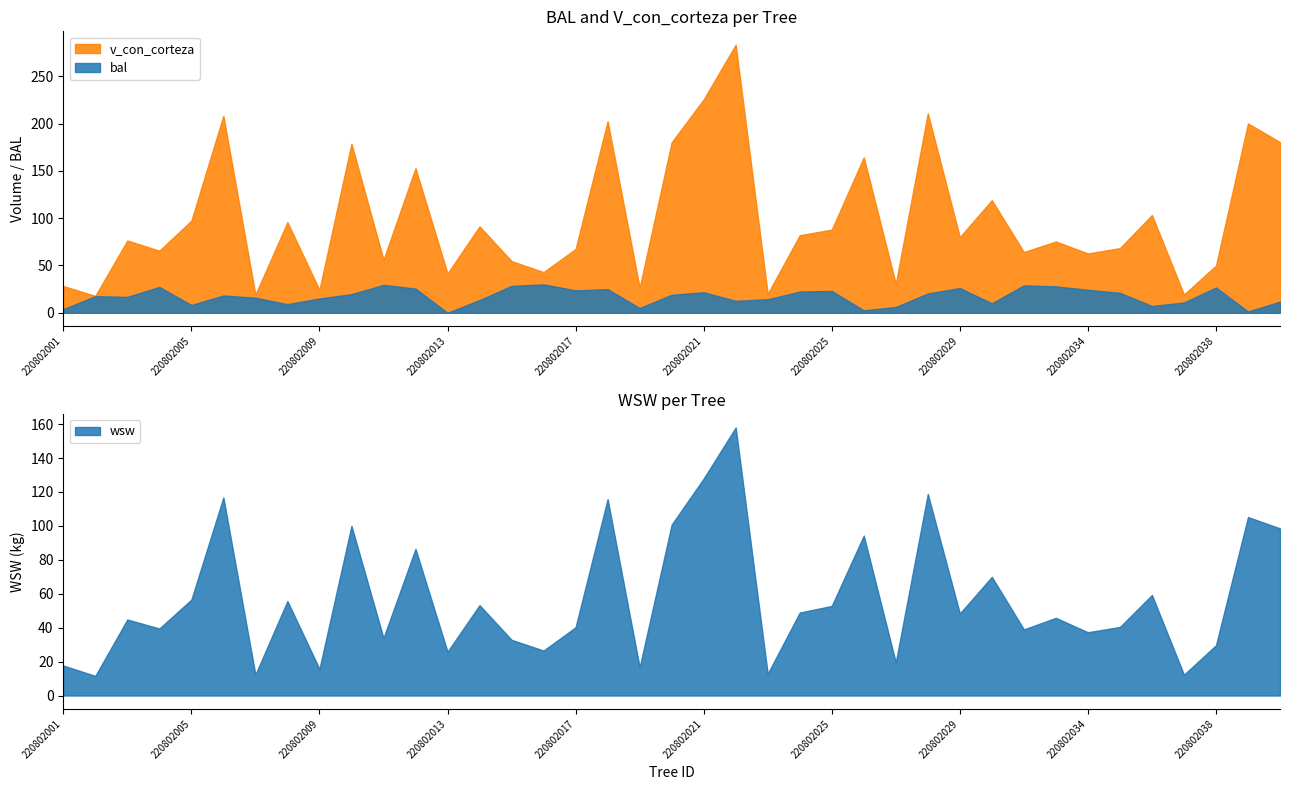

What is the sum of the wsw values at 220802001 and 220802037?

30.0